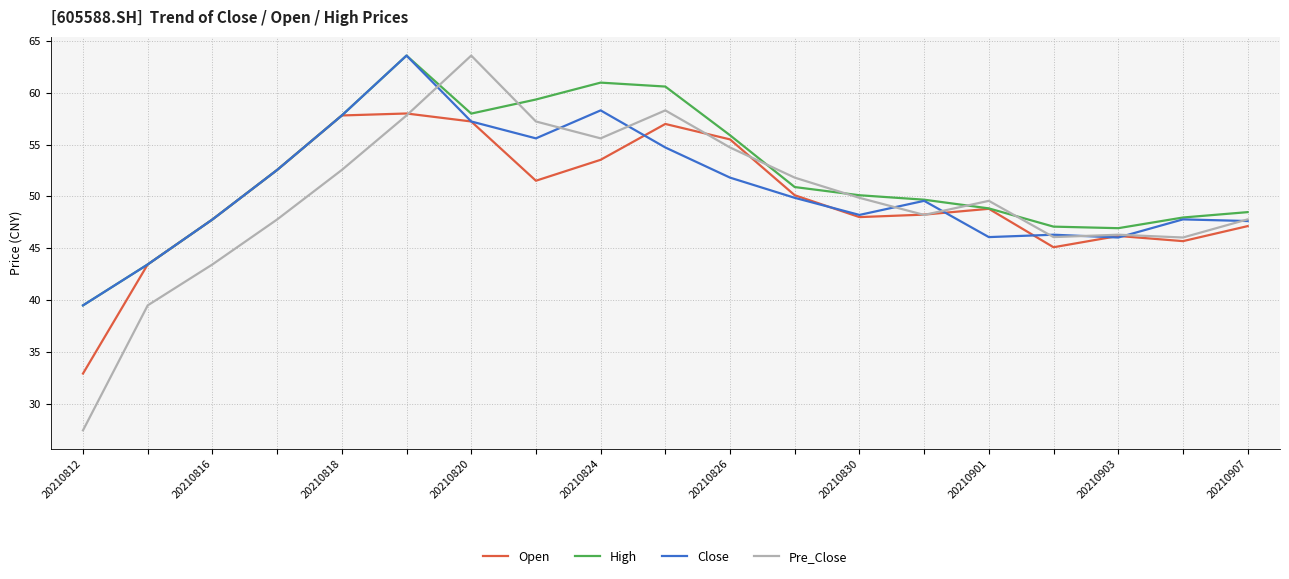

Which series has the largest range (max minus min)?

Pre_Close